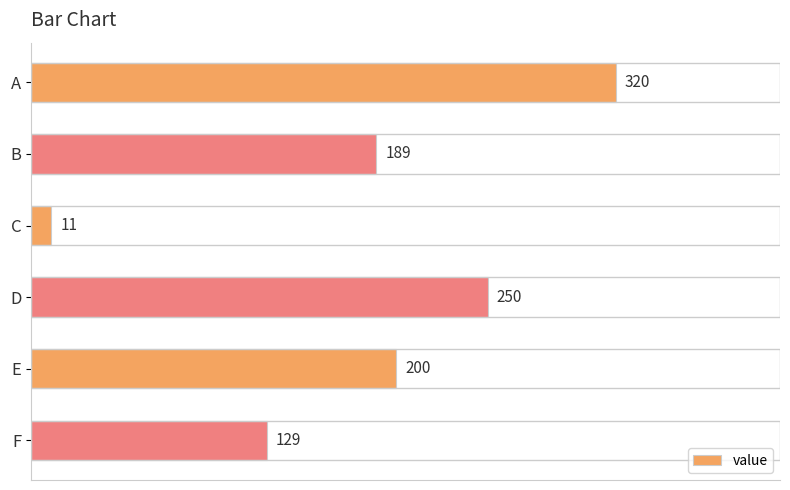

How many data points does each series have?

6